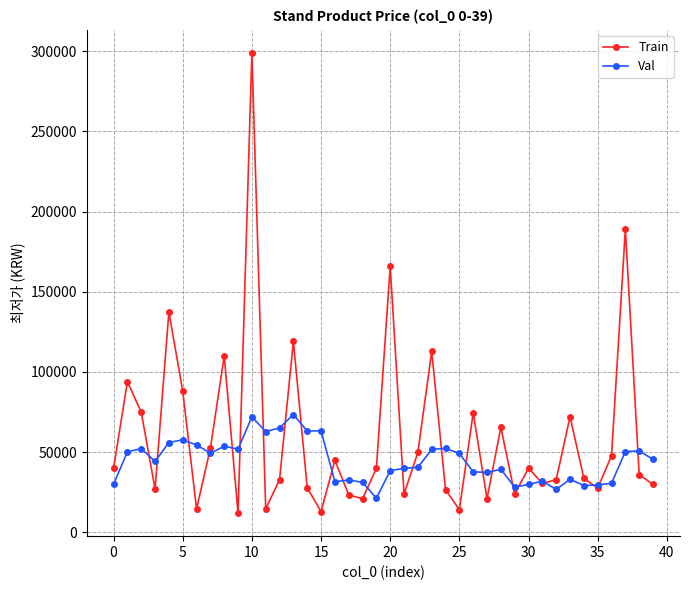

Which series has the largest total across all categories?

Train